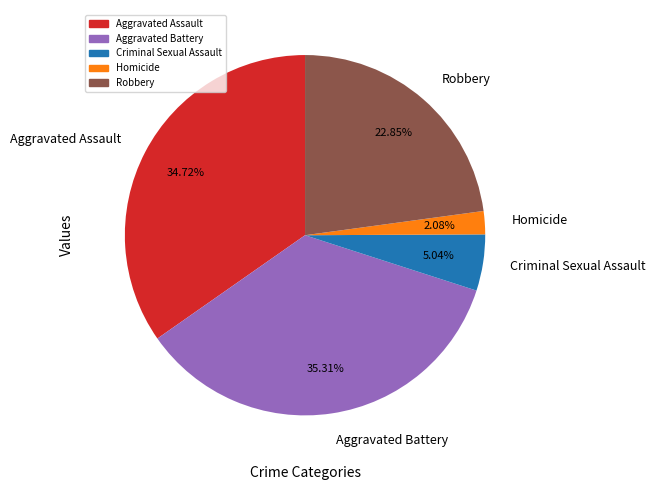

Which category has the biggest portion of the pie?

Aggravated Battery